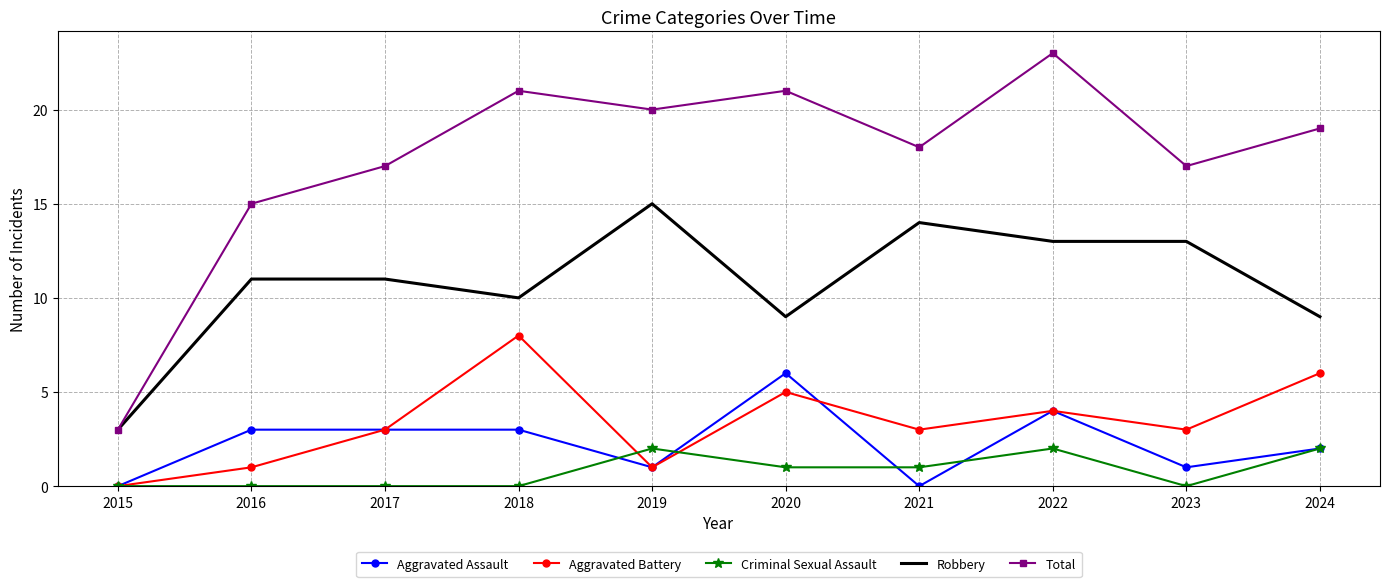

What is the spread (max minus min) of values at 2023?

17